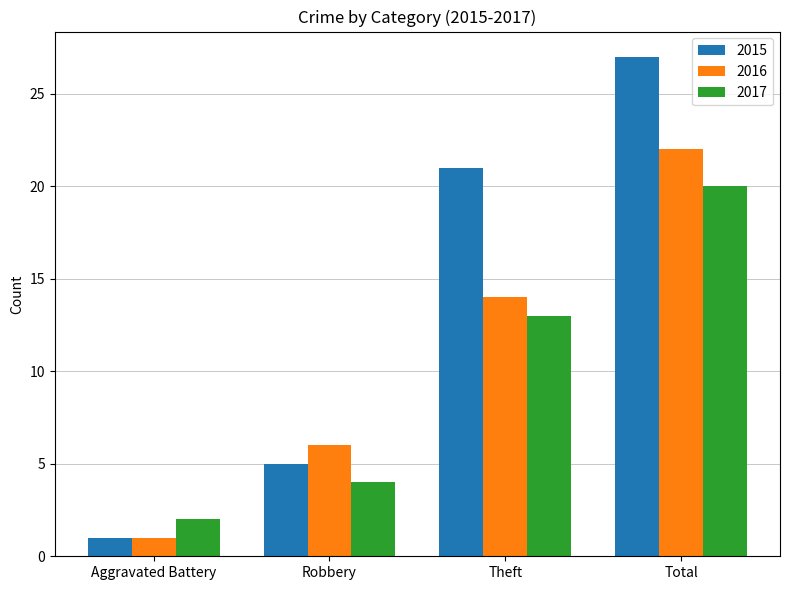

What is the total value across all series at Aggravated Battery?

4